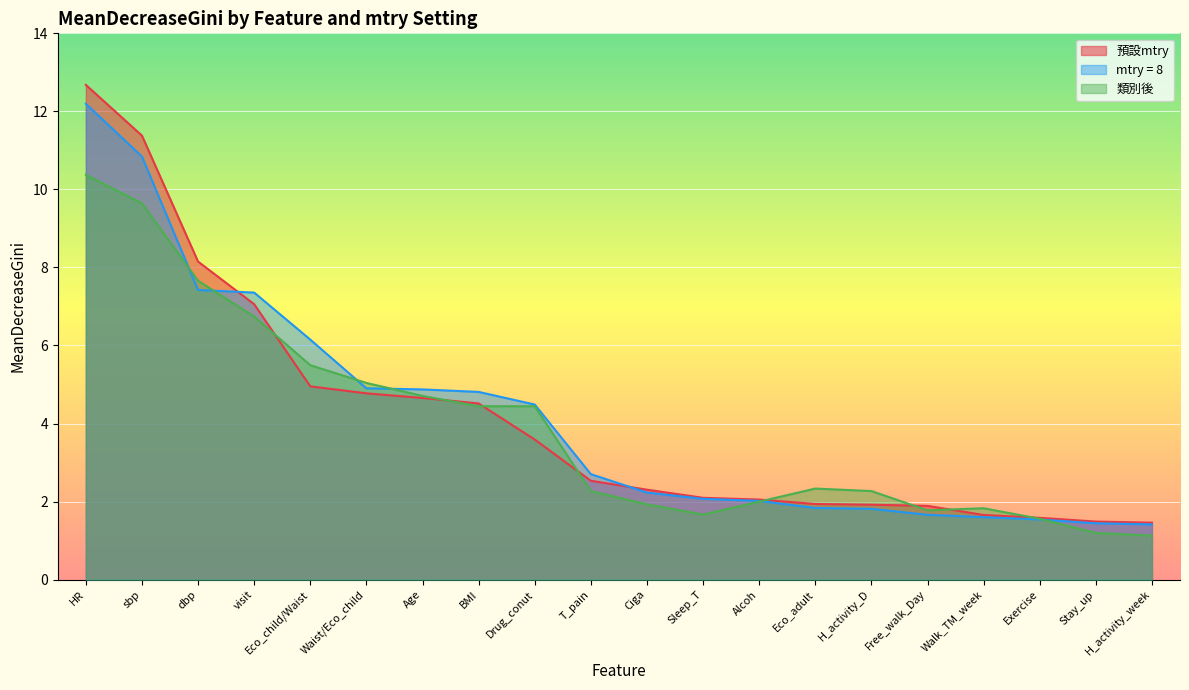

At Age, list the series in order from smallest to largest.

預設mtry, 類別後, mtry = 8